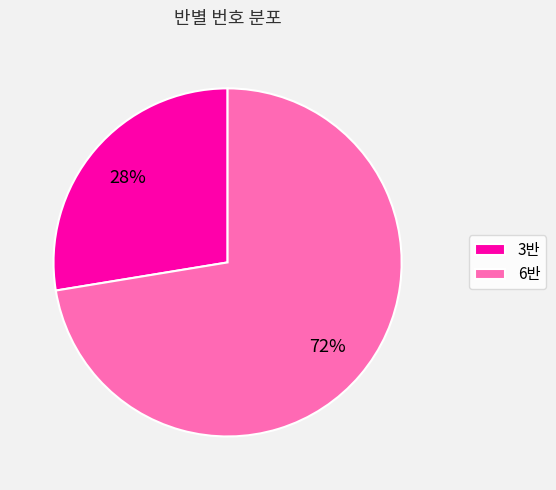

Is there a majority slice in this chart?

Yes